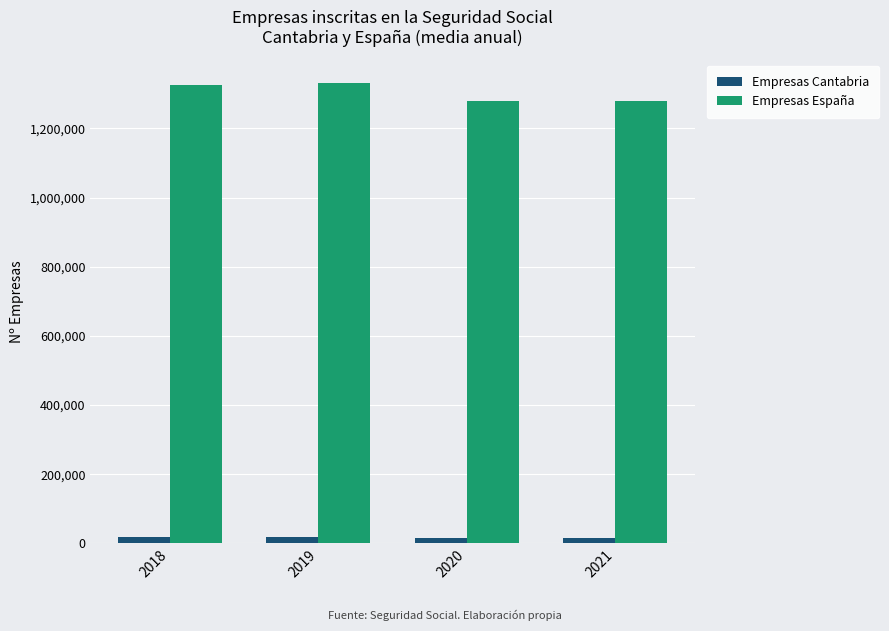

Rank the series by their average value, from lowest to highest.

Empresas Cantabria, Empresas España